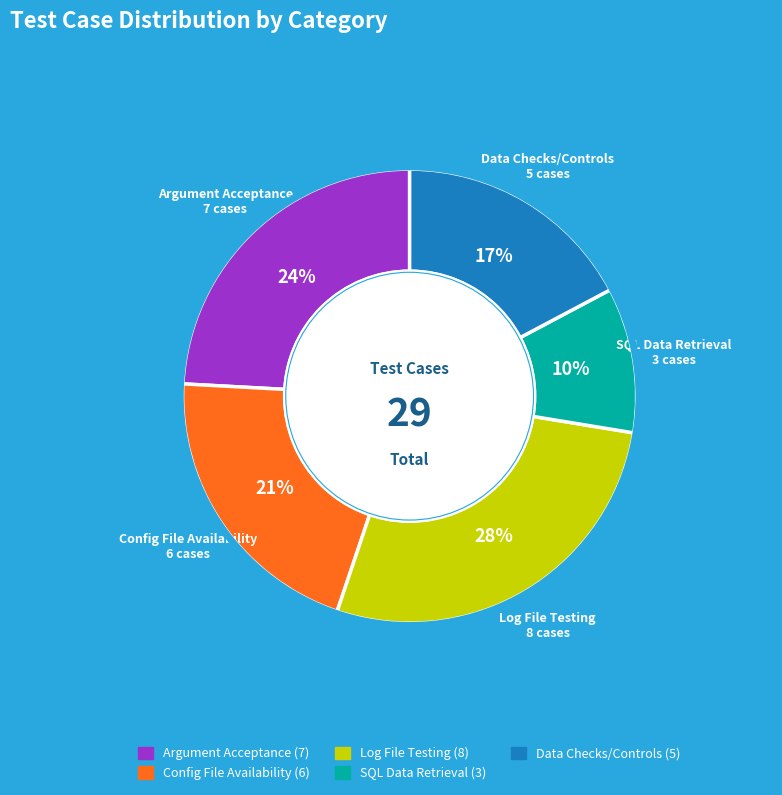

Which slice is the largest?

Log File Testing